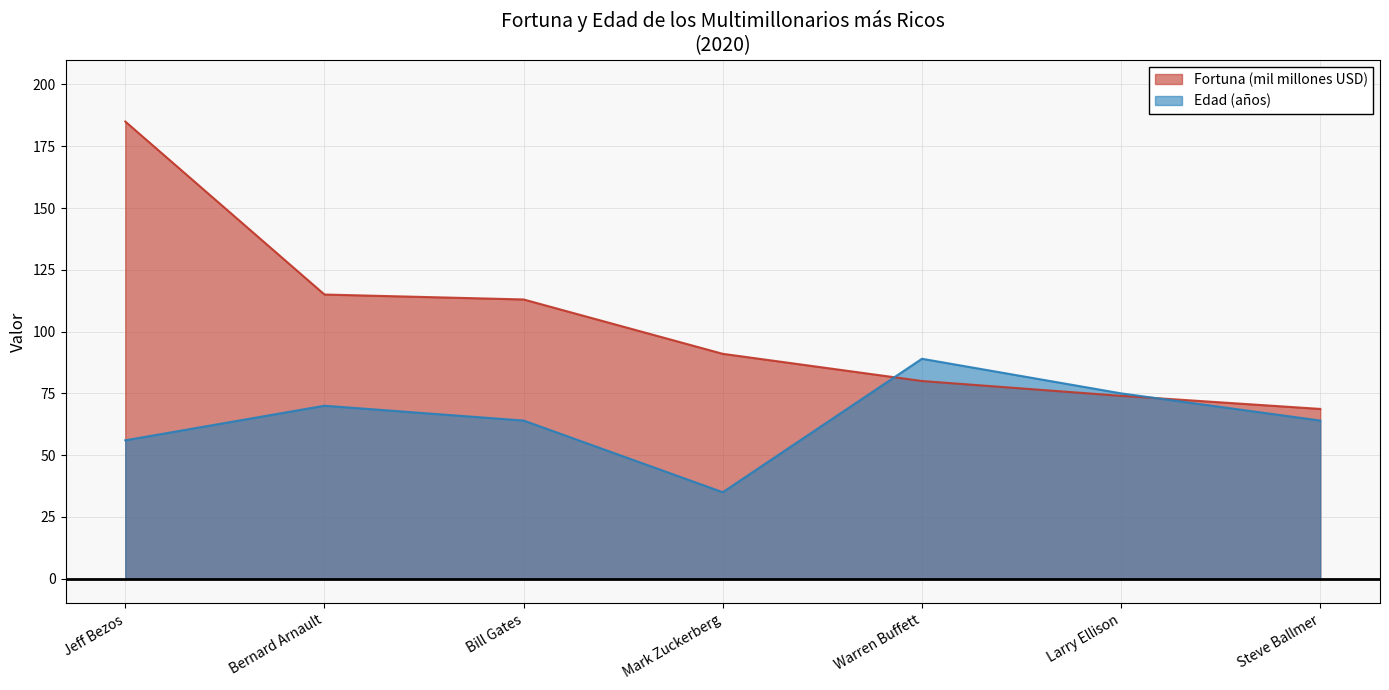

What are all the series names shown in the legend?

Fortuna (mil millones USD), Edad (años)